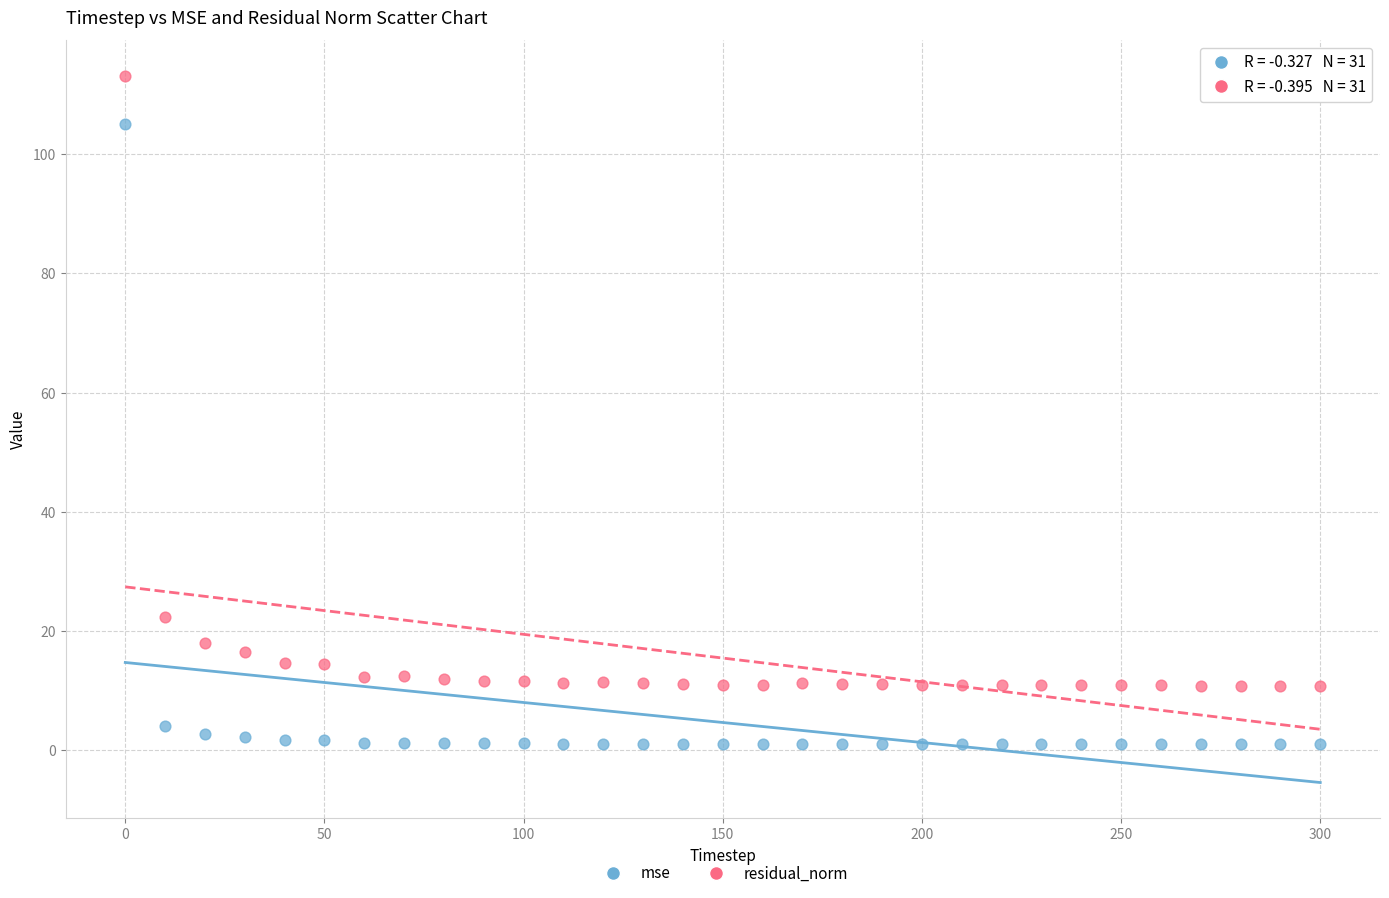

Which series reaches the minimum Y coordinate?

mse